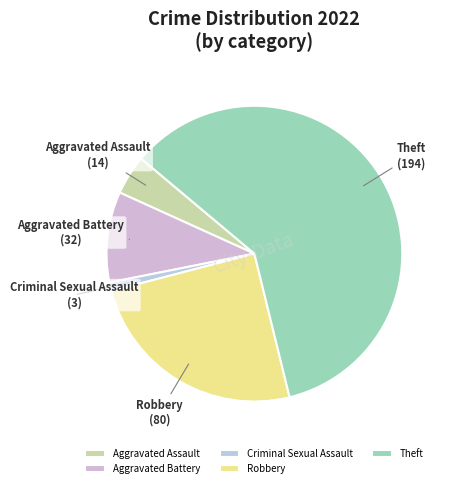

Is it true that Aggravated Assault is 13% of the pie?

False